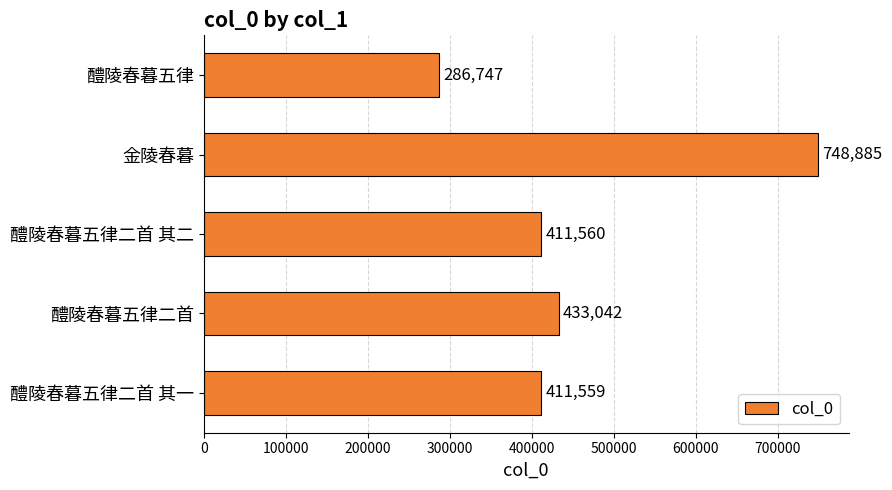

List the labels in order of value, smallest first.

醴陵春暮五律, 醴陵春暮五律二首 其一, 醴陵春暮五律二首 其二, 醴陵春暮五律二首, 金陵春暮